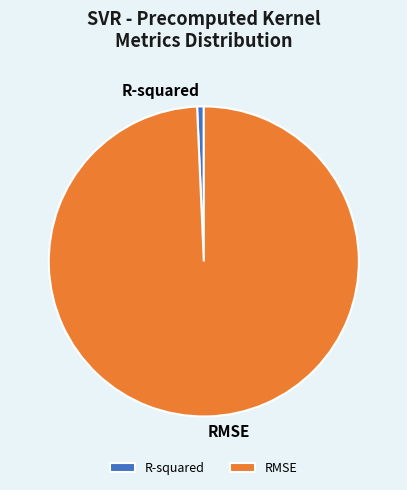

Is R-squared the majority of the pie?

No